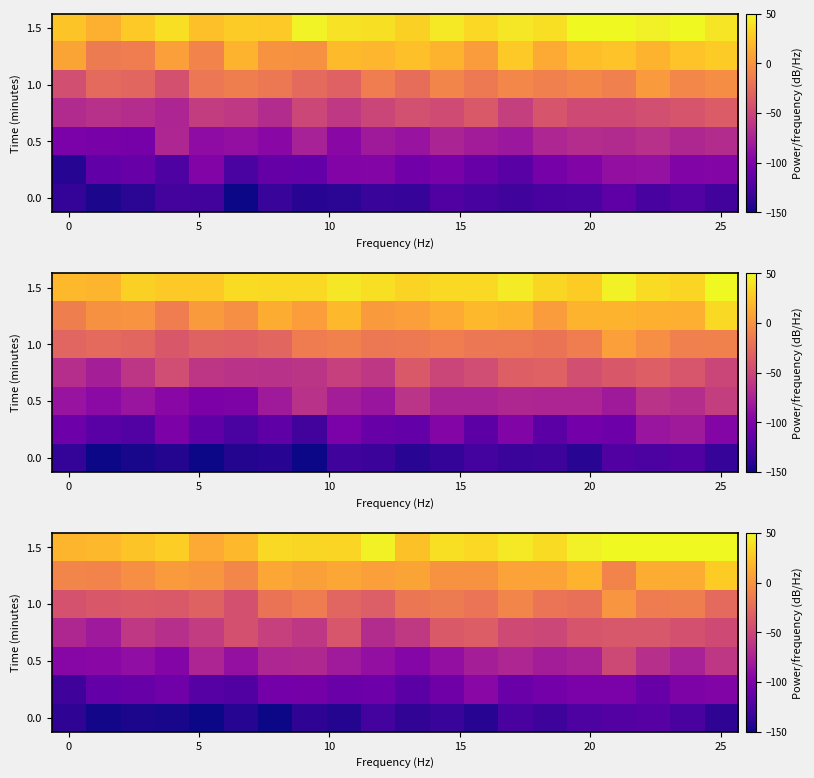

What is the greatest value displayed?

65.6